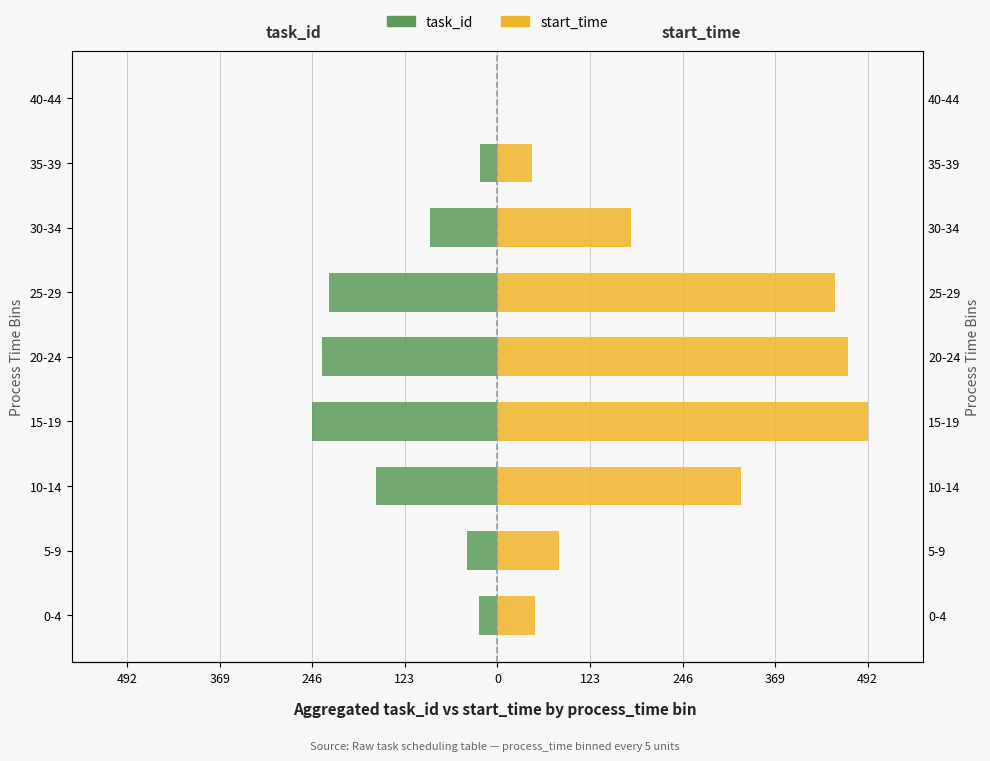

What is the sum of all start_time values?

2086